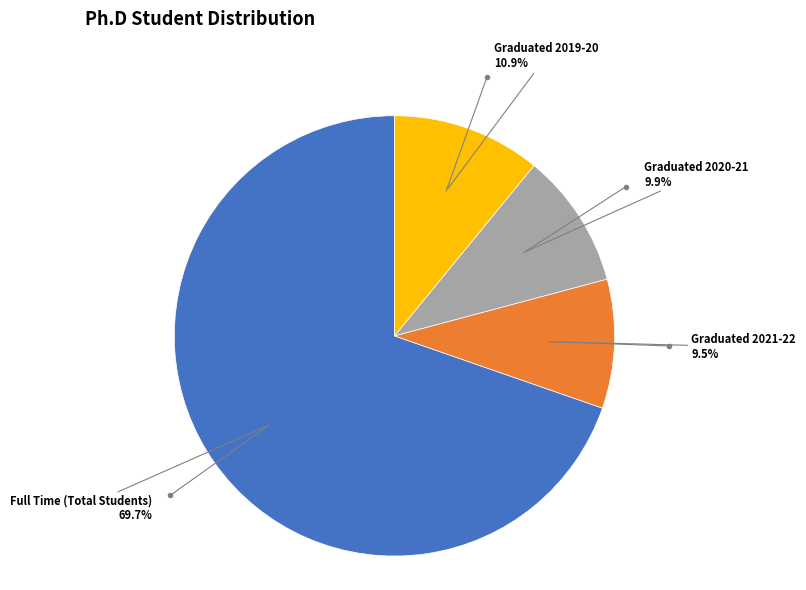

Is there any slice that represents more than half of the pie?

Yes